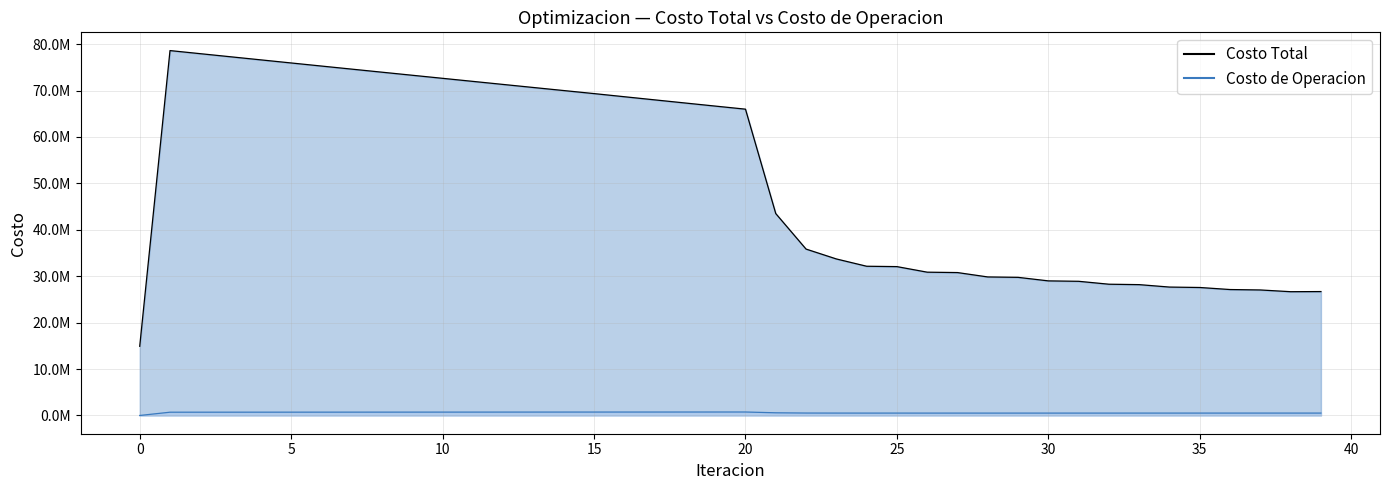

Rank the series by their maximum value, from highest to lowest.

Costo Total, Costo de Operacion